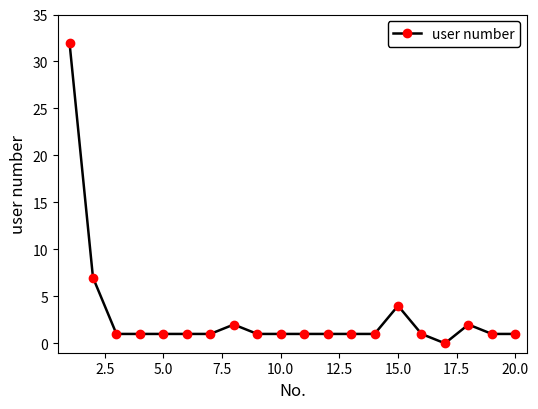

What is the value of the 16th point from the left?

1